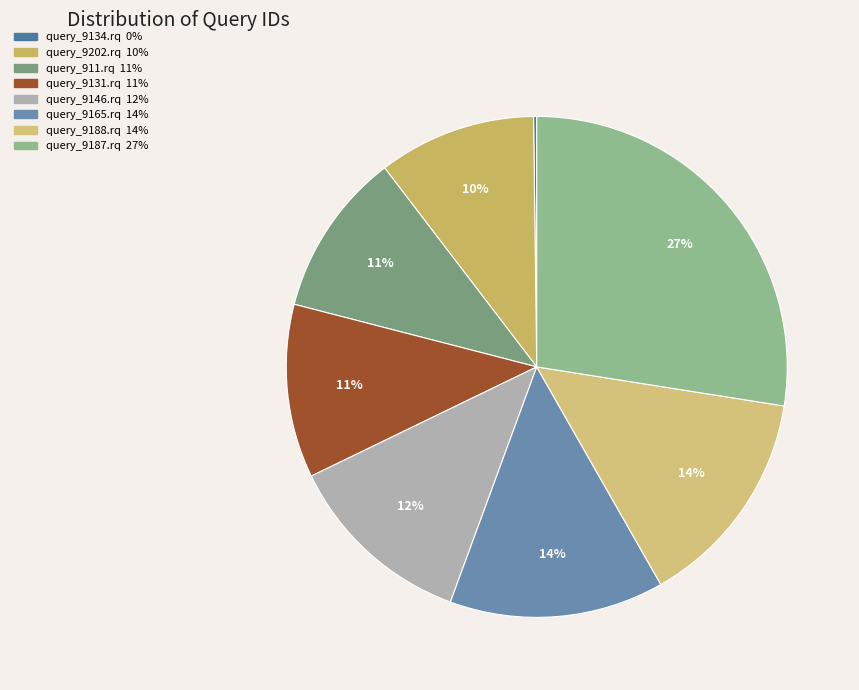

What is the largest slice in the pie chart?

query_9187.rq